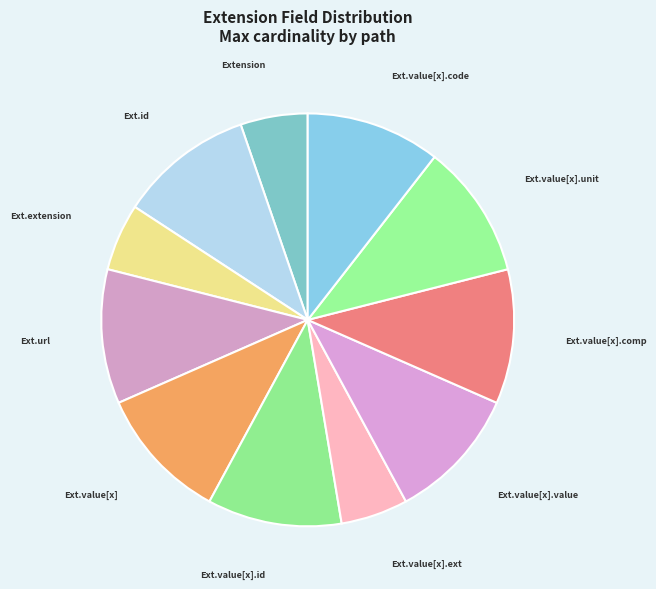

What is the ratio of the value at Ext.value[x].code to the value at Ext.value[x].id?

1.0